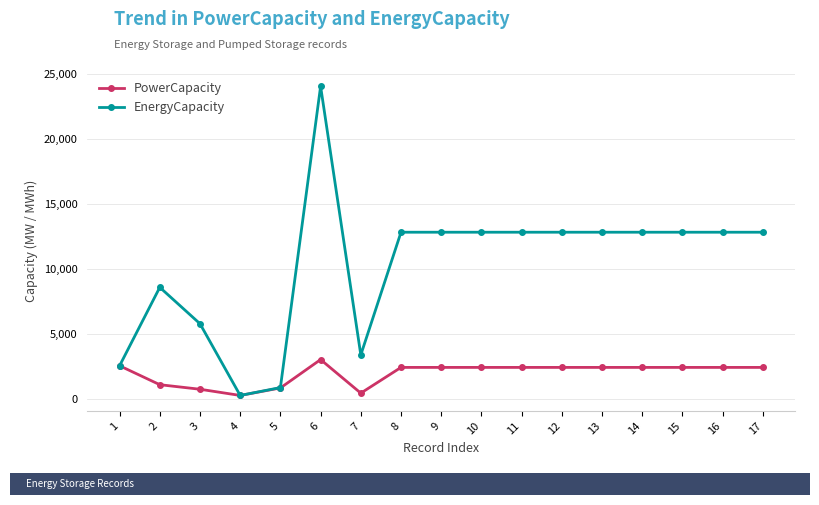

What is the approximate value of PowerCapacity at 12?

2400.0